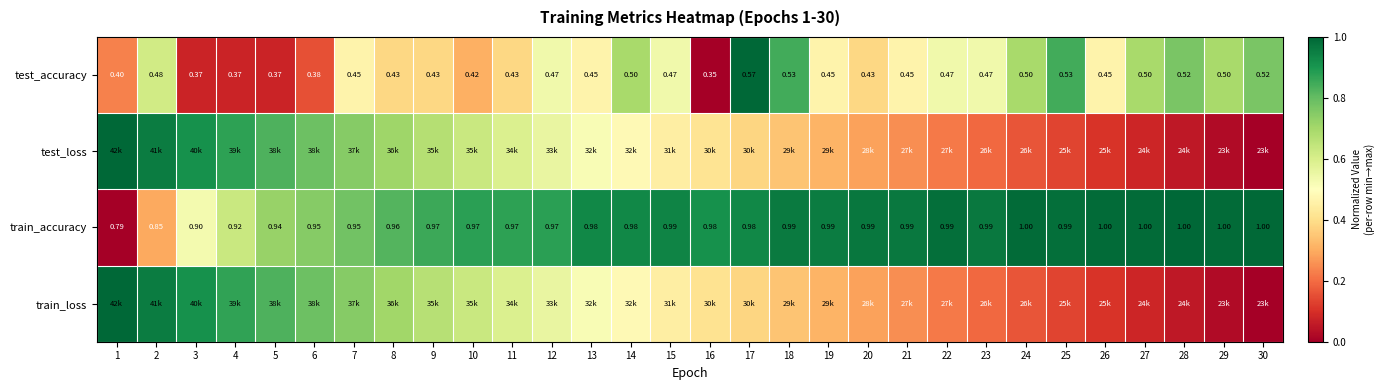

Which series has the largest total across all categories?

train_accuracy